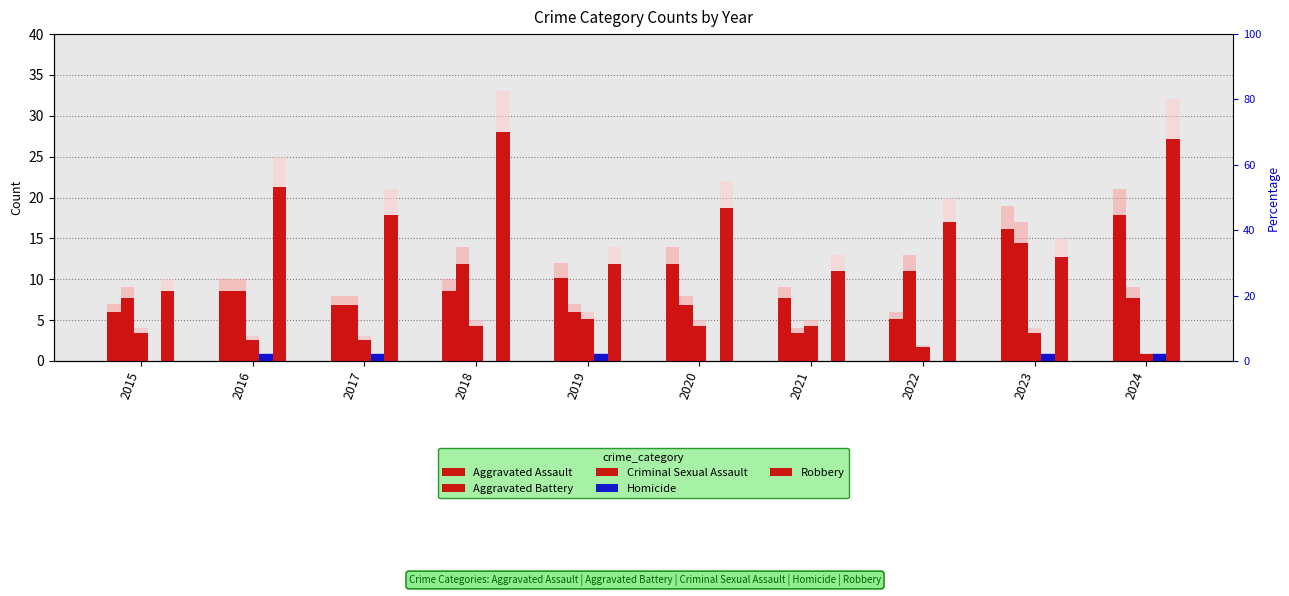

What is the value of the Aggravated Battery bar at the 2nd from the left?

8.5